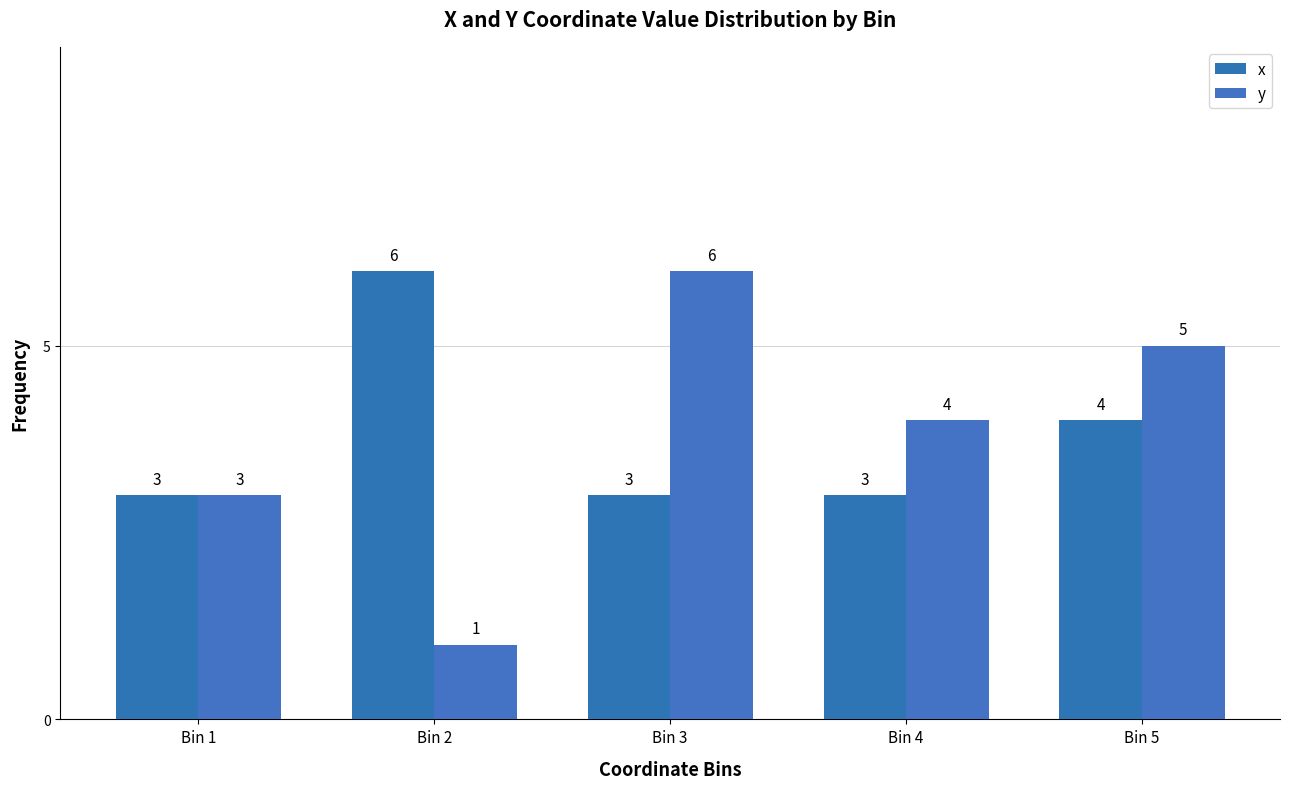

How many bars are there in each group?

2